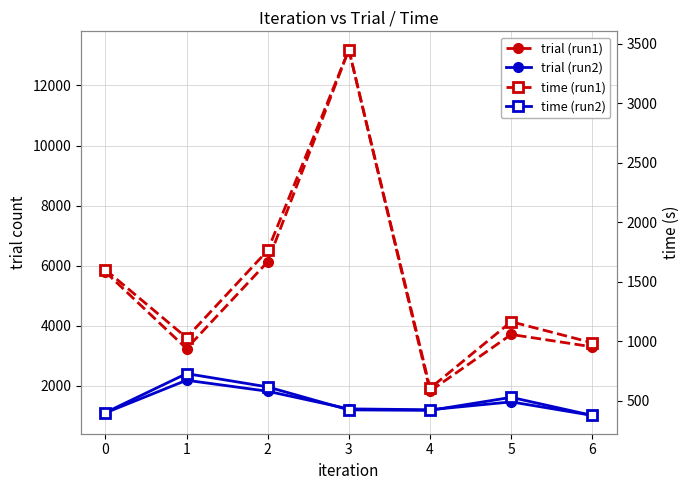

Reading right to left, transcribe all the data shown in this chart.

trial (run1): 6=3303.0	5=3714.0	4=1829.0	3=13192.0	2=6133.0	1=3245.0	0=5797.0
trial (run2): 6=1020.0	5=1471.0	4=1209.0	3=1238.0	2=1824.0	1=2191.0	0=1105.0
time (run1): 6=988.4	5=1165.5	4=605.9	3=3451.3	2=1764.2	1=1031.3	0=1602.6
time (run2): 6=378.1	5=529.9	4=420.6	3=424.7	2=617.6	1=729.5	0=402.0